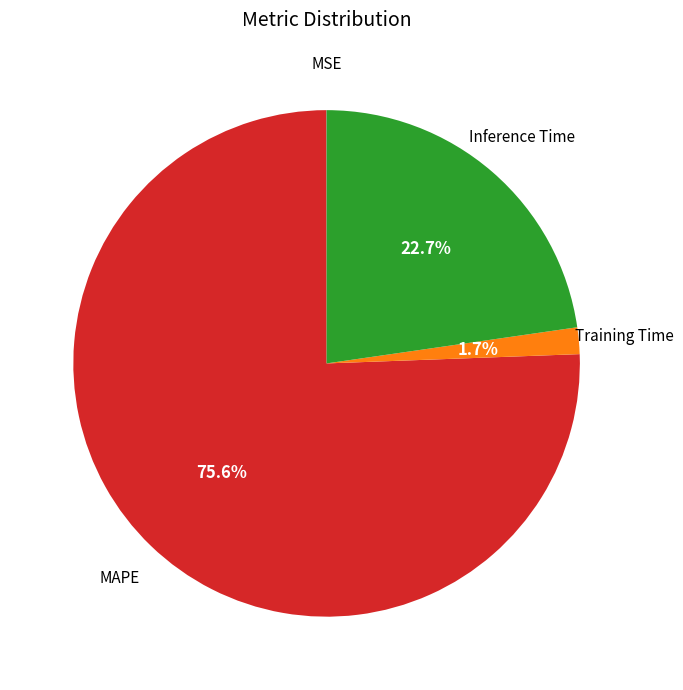

Is there a majority slice in this chart?

Yes